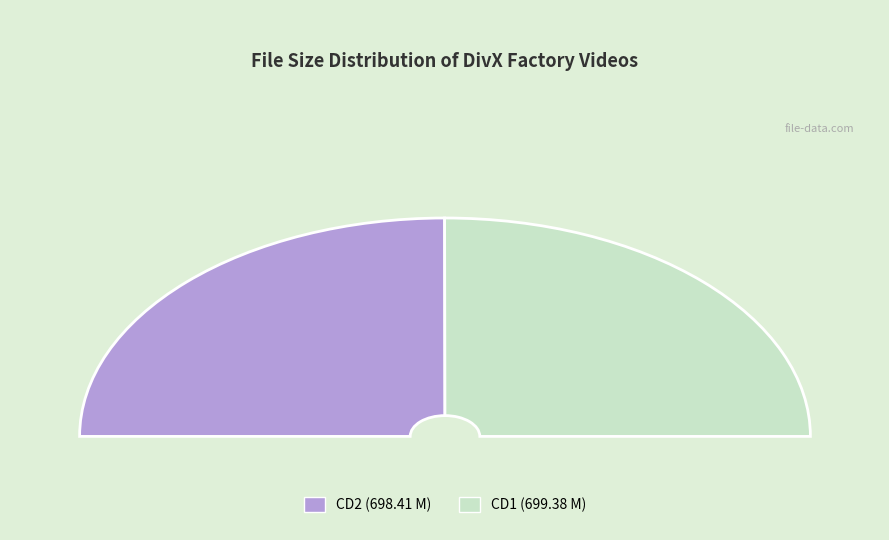

To the nearest percent, what percentage of the pie is CD2/divxfactory-tcitbb.avi?

50%